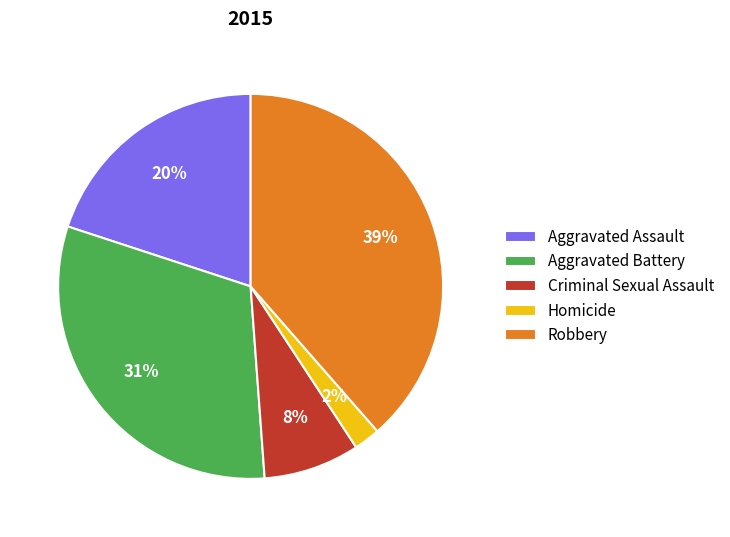

Between Aggravated Assault and Aggravated Battery, which is larger?

Aggravated Battery